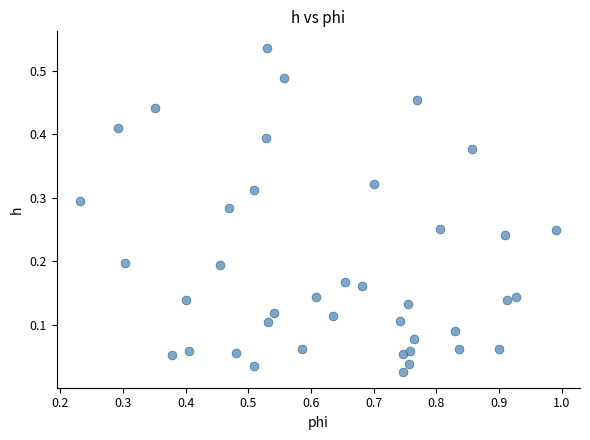

What is the range of X values (max minus min)?

0.8